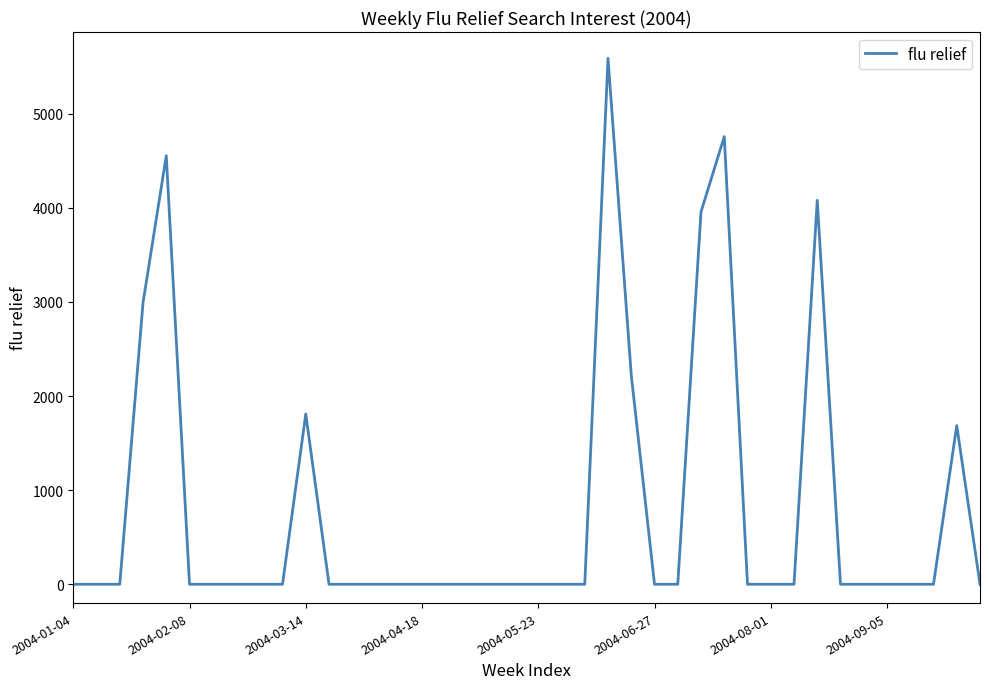

What is the greatest value displayed?

5589.5